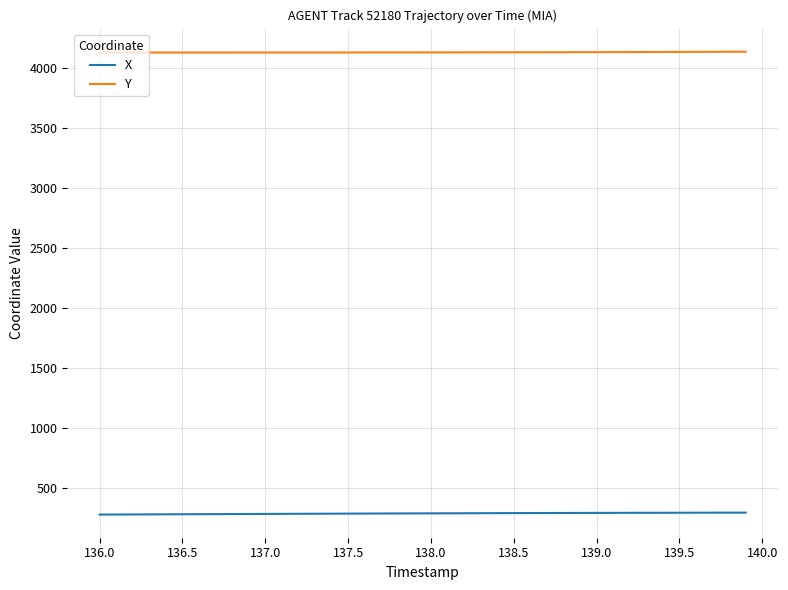

What is the smallest value displayed?

280.4